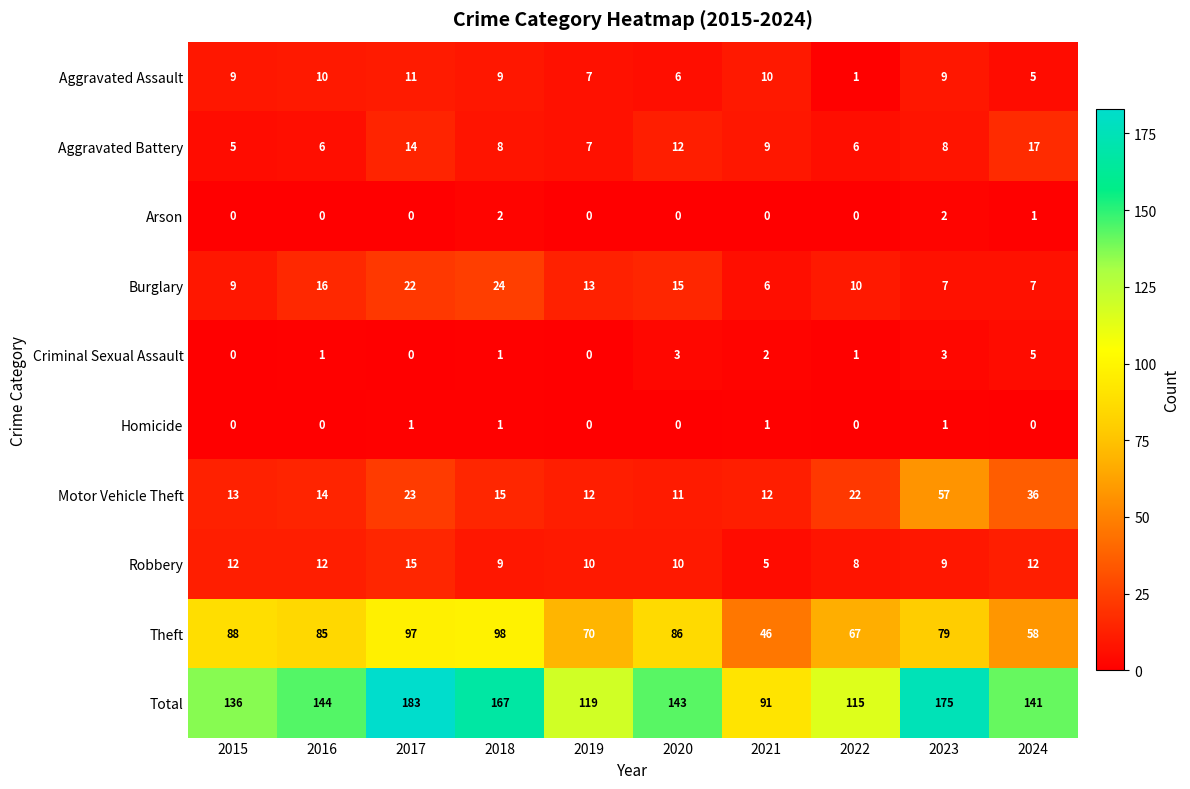

Which series changed the most between 2017 and 2021?

Total